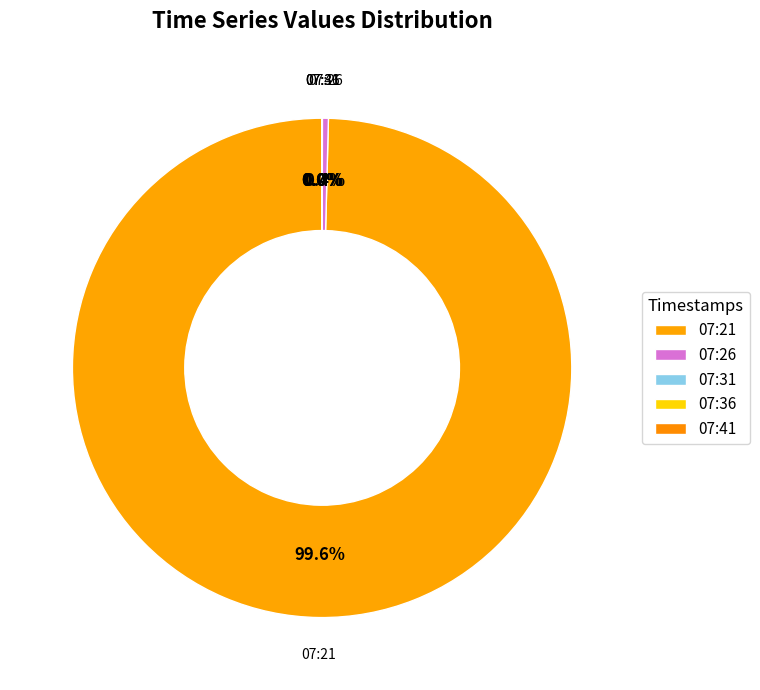

What portion of the pie excludes 07:26?

99.6%